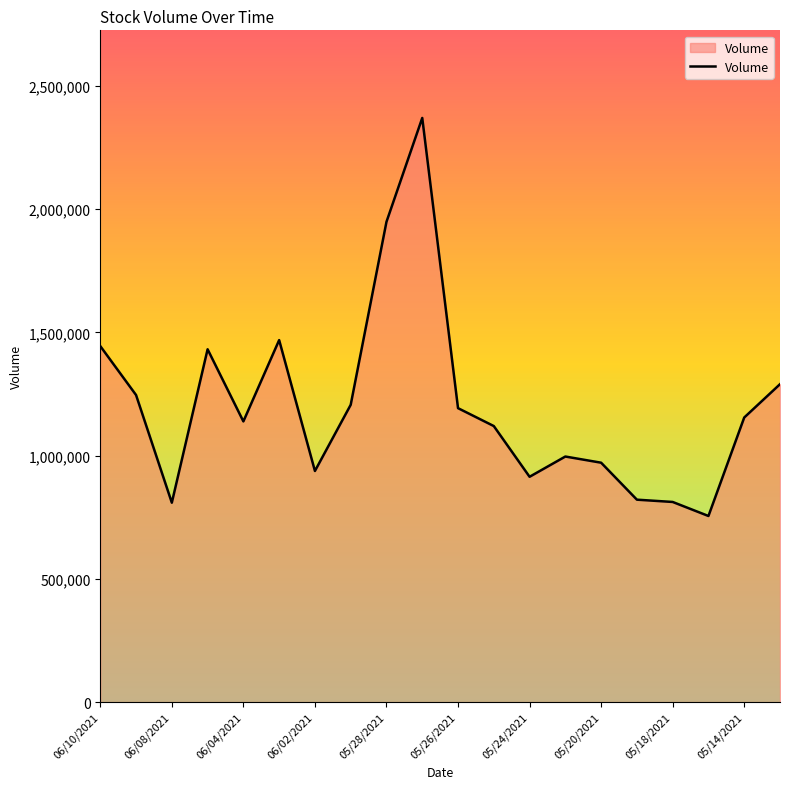

What is the difference between the maximum and minimum values?

1614768